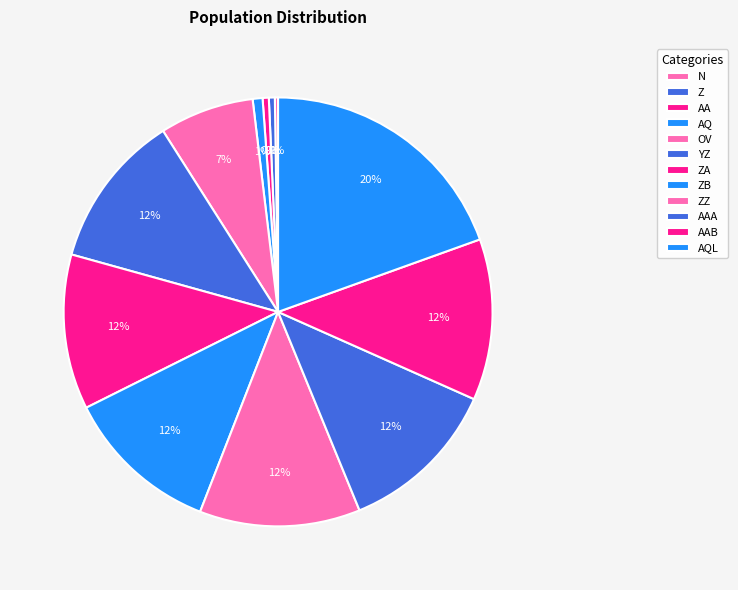

Between AAA and ZZ, which is larger?

AAA